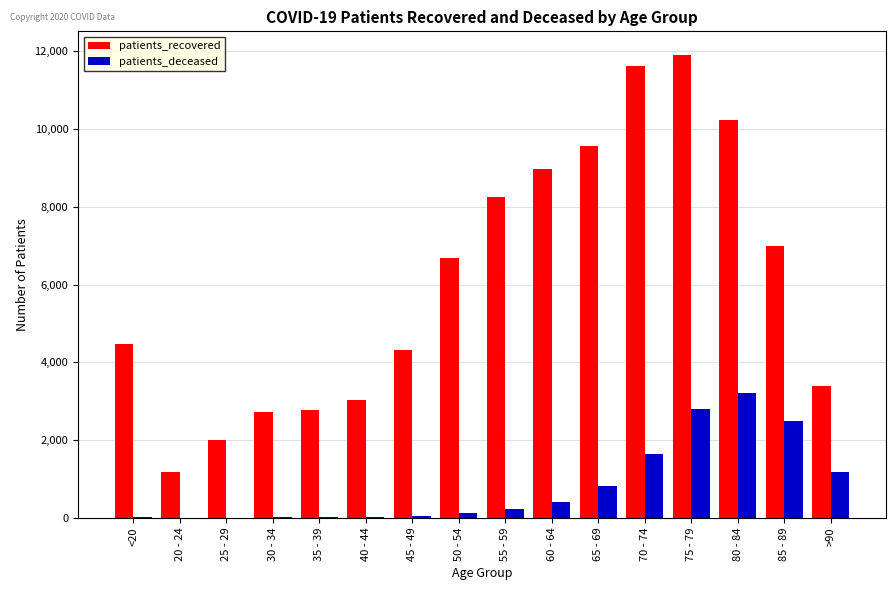

What is the difference between the patients_recovered values at 85 - 89 and 45 - 49?

2663